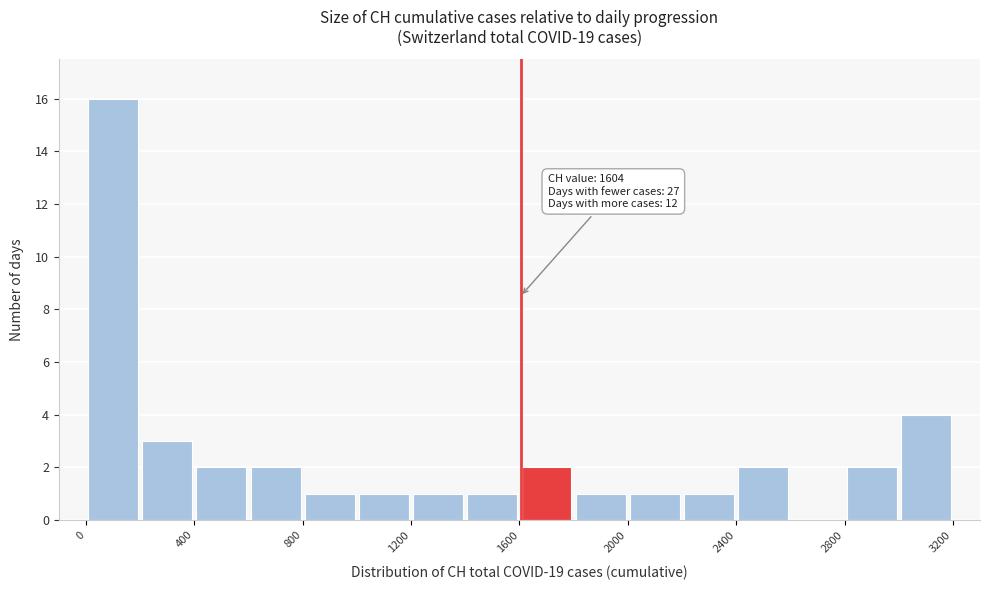

Over which range of the x-axis is the bar tallest?

0 to 200